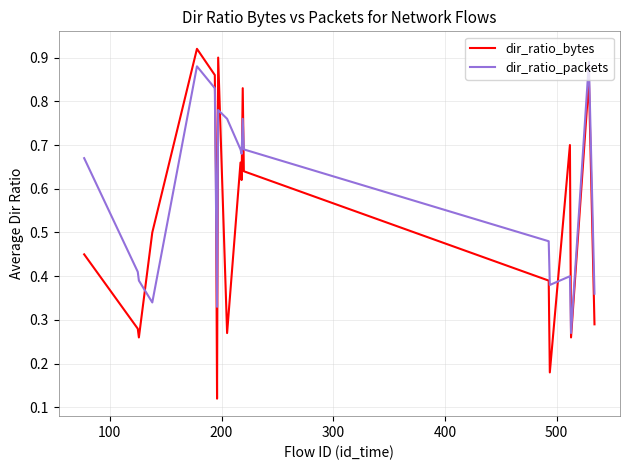

Rank the series by their average value, from highest to lowest.

dir_ratio_packets, dir_ratio_bytes